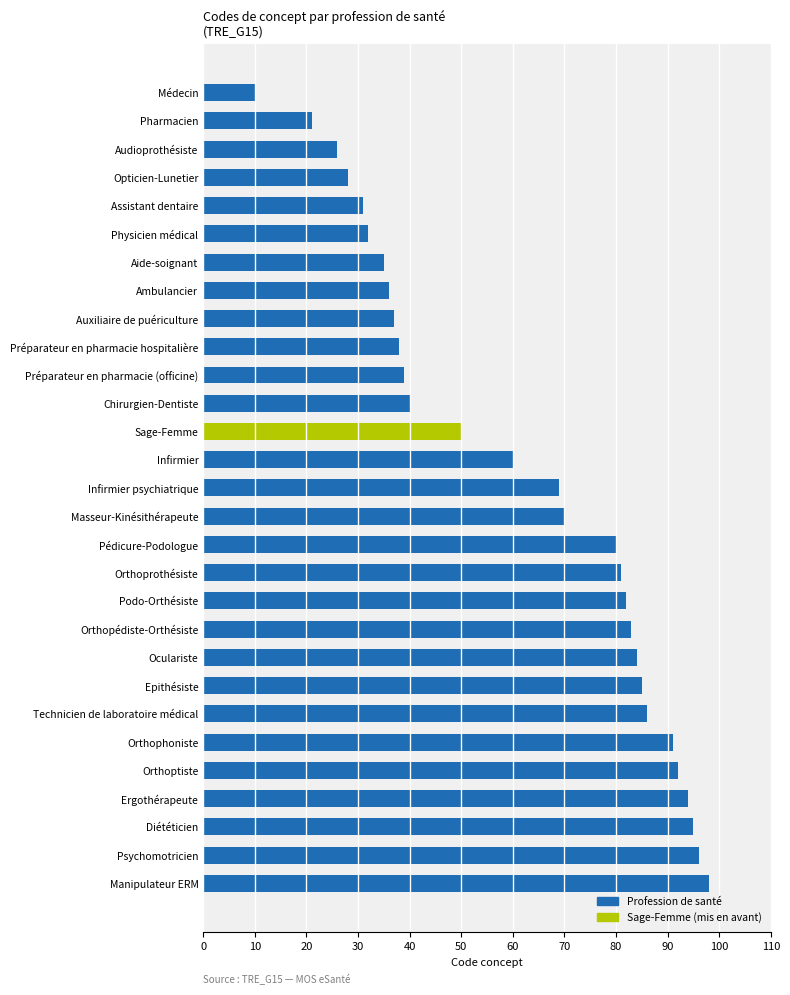

Reading bottom to top, what are all the values shown in this chart?

98	96	95	94	92	91	86	85	84	83	82	81	80	70	69	60	50	40	39	38	37	36	35	32	31	28	26	21	10